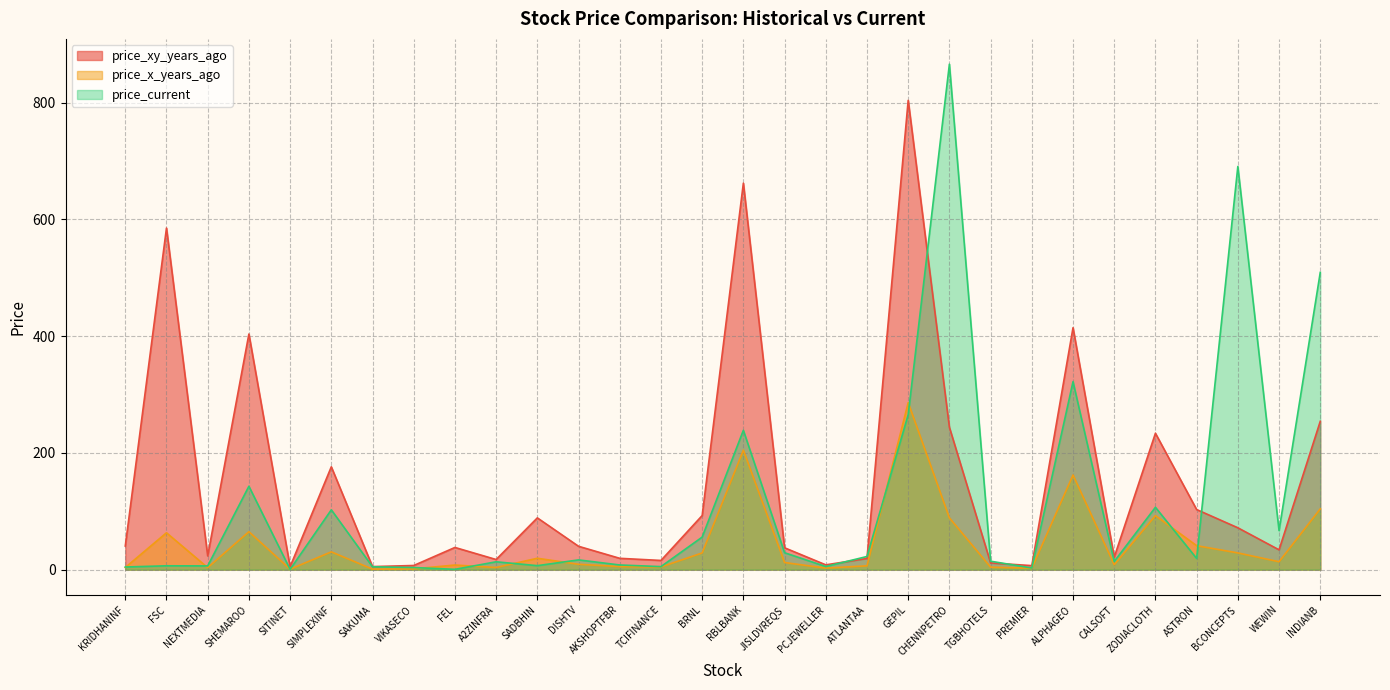

What is the spread (max minus min) of values at FSC?

578.5